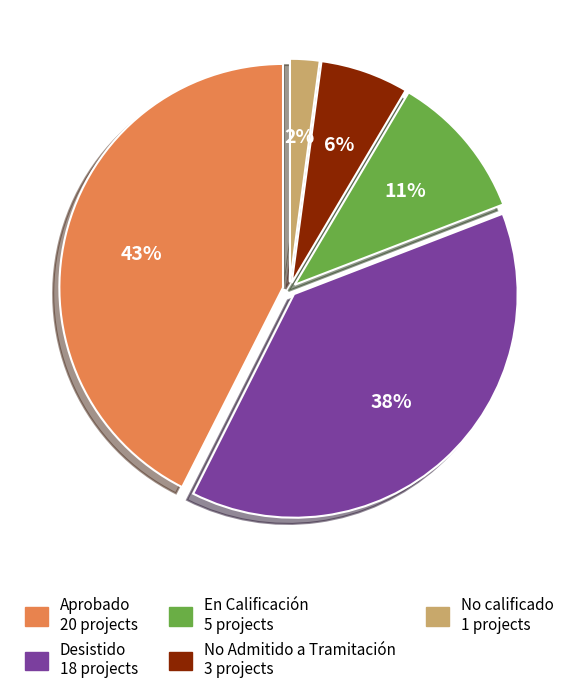

Which category has the smallest portion of the pie?

No calificado